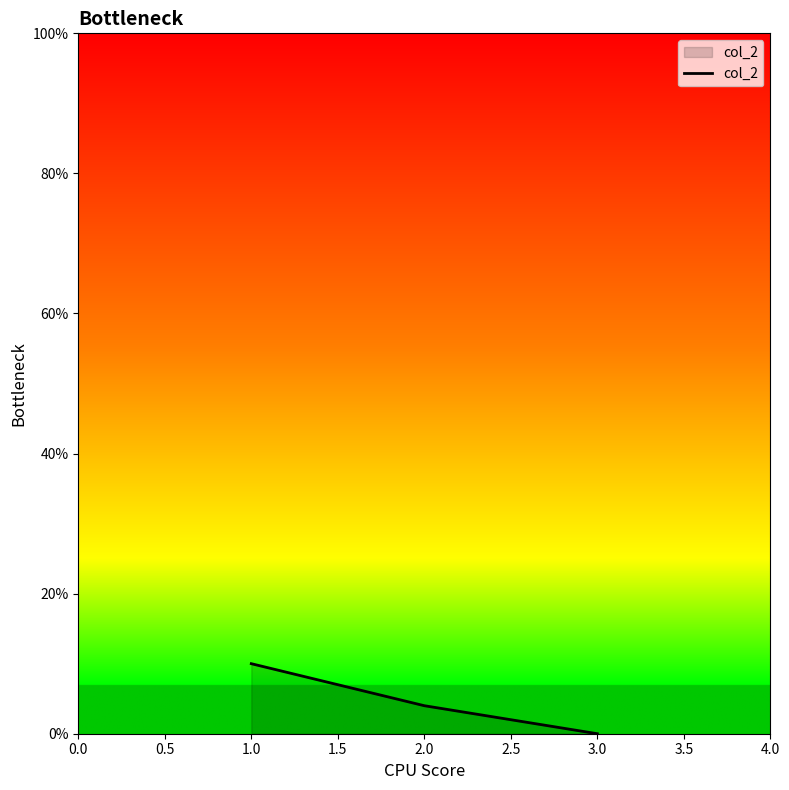

What is the sum of all values?

14